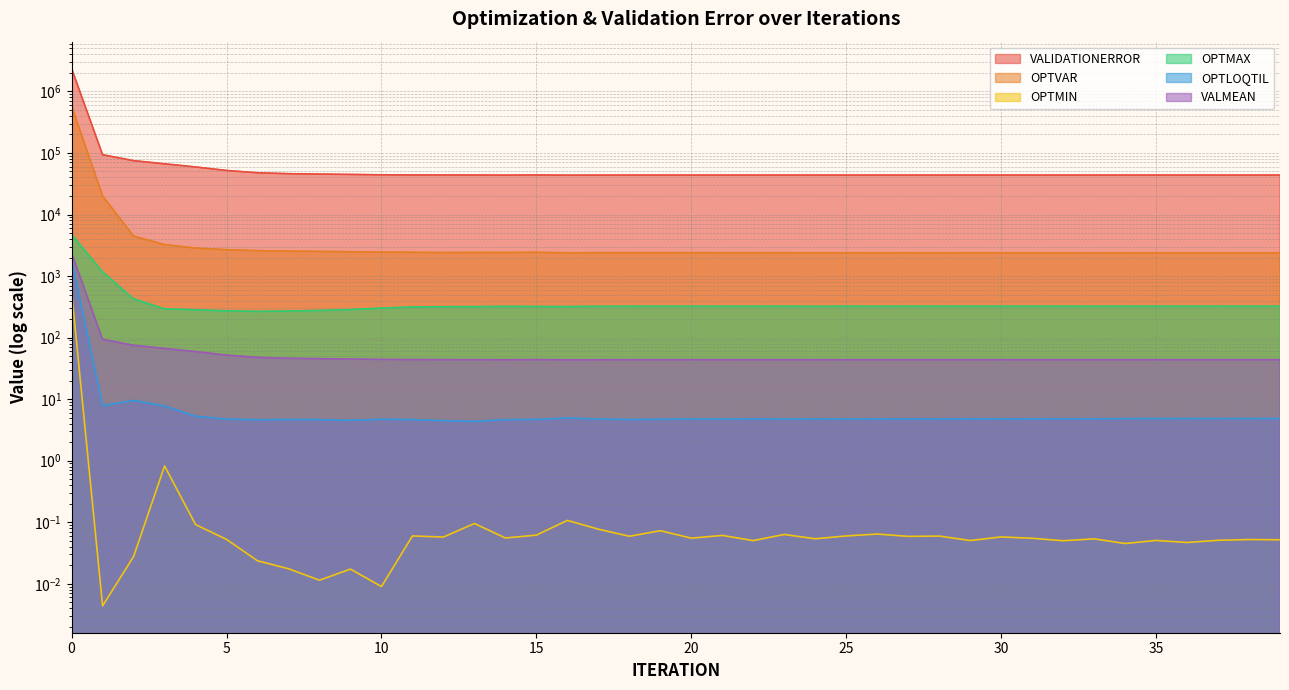

How many distinct data groups are displayed?

6